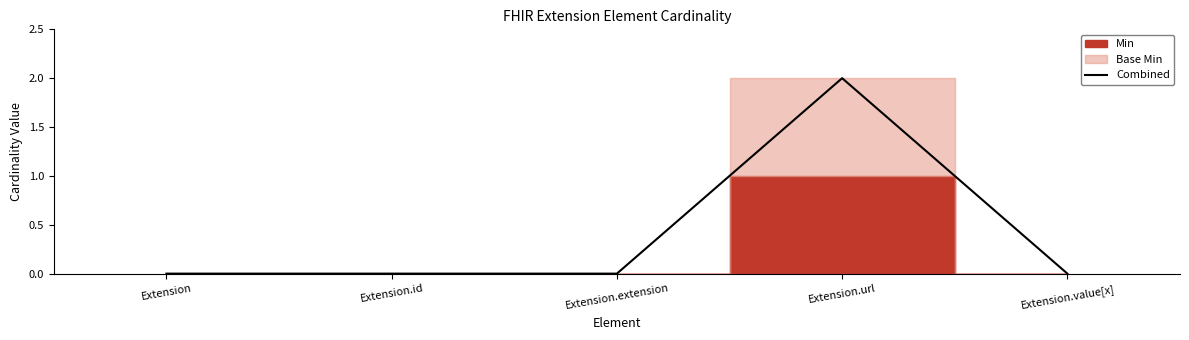

Where is the data nearest to the value 1?

Extension